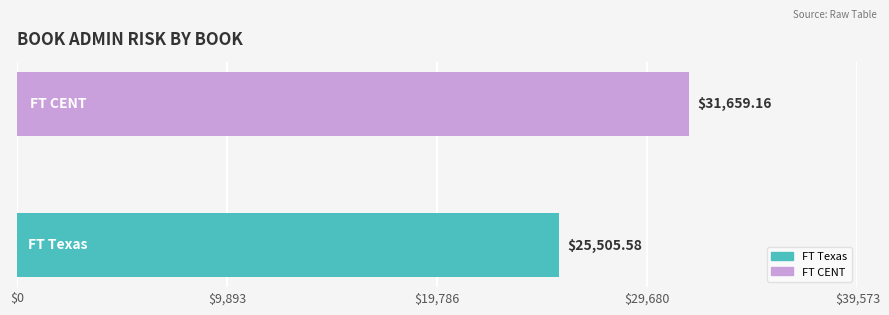

What is the average value?

28582.4